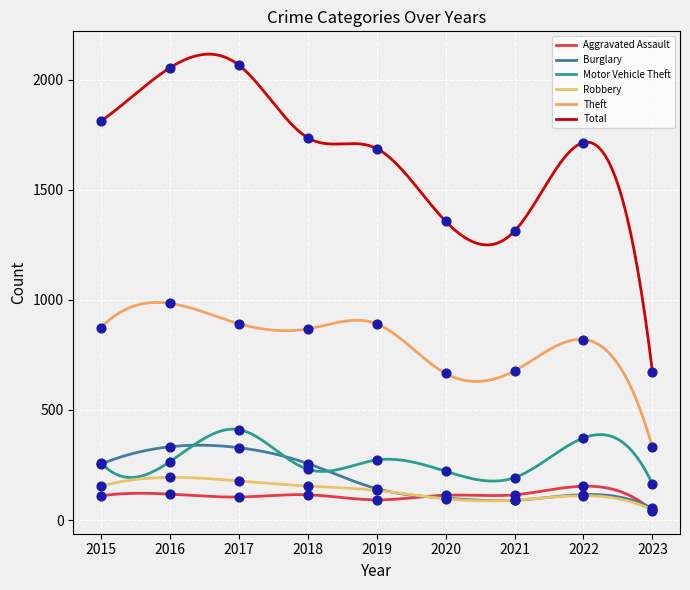

Is the value of Total at 2023 greater than the value of Motor Vehicle Theft at 2020?

Yes